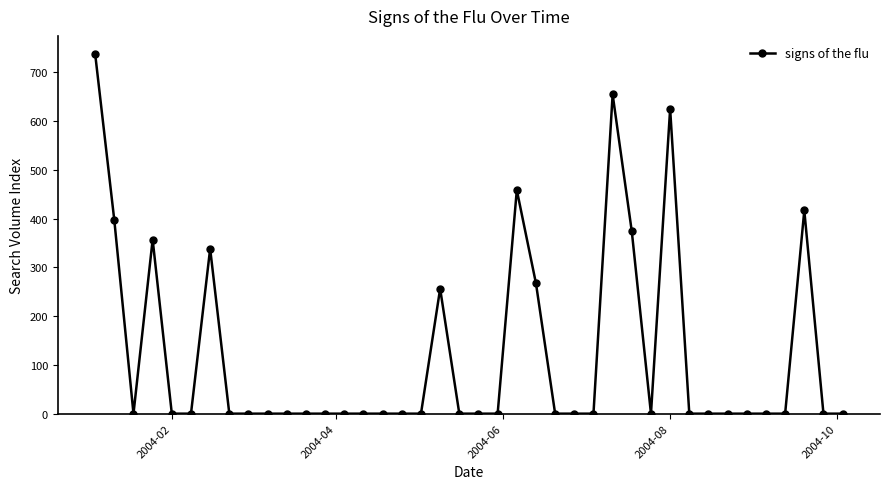

What is the sum of all values?

4881.6